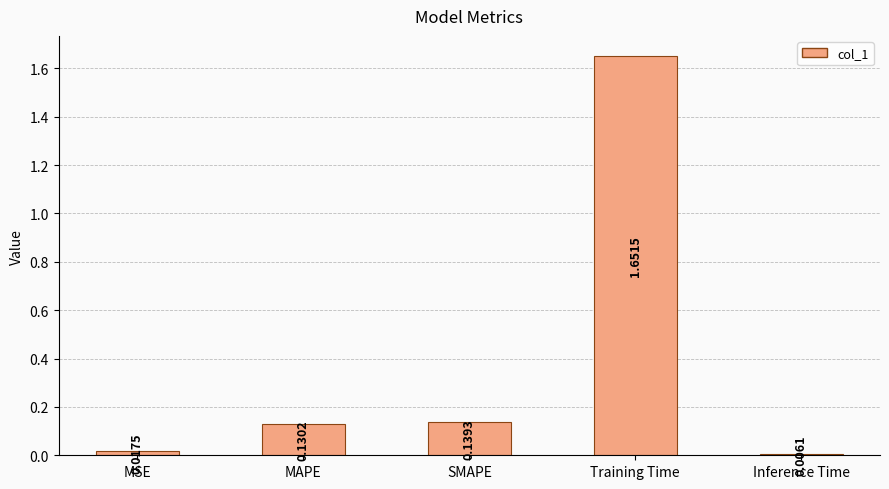

Between MAPE and MSE, which is larger?

MAPE